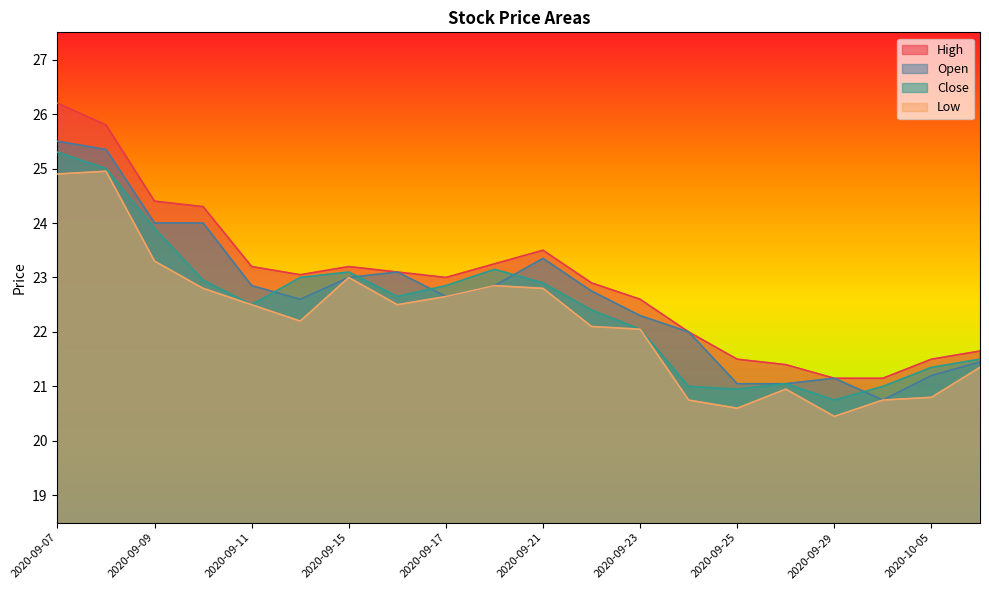

At how many categories does at least one series exceed 23?

10